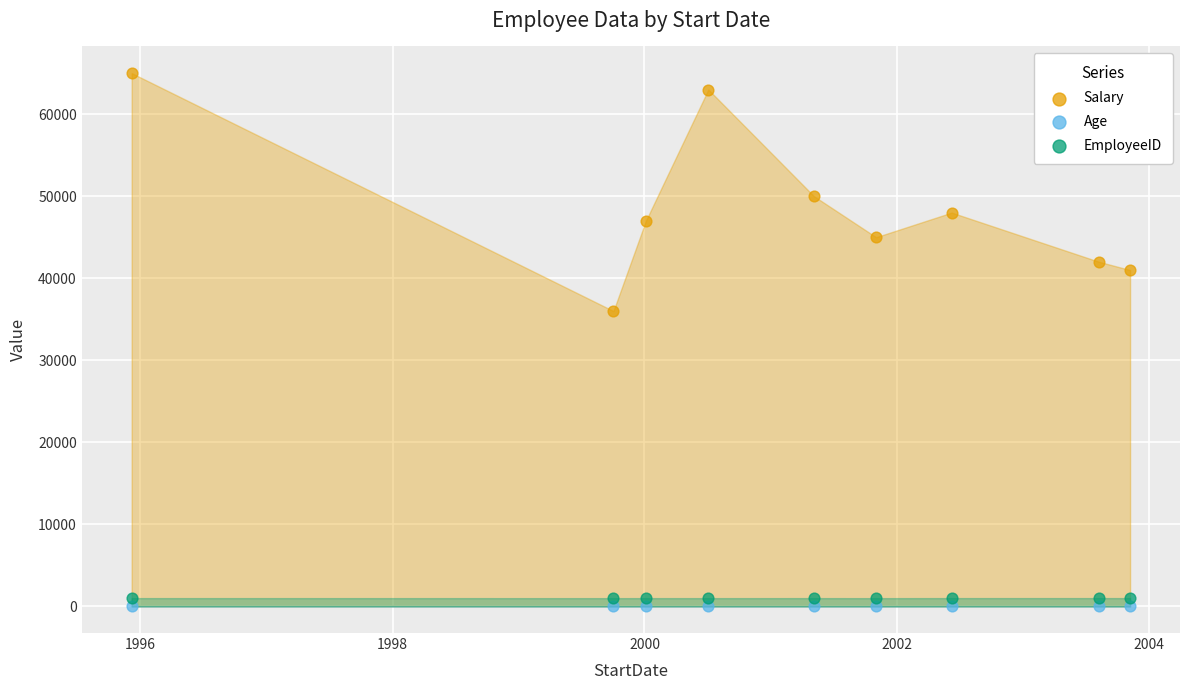

Across all series, what Y value is closest to 32514?

36000